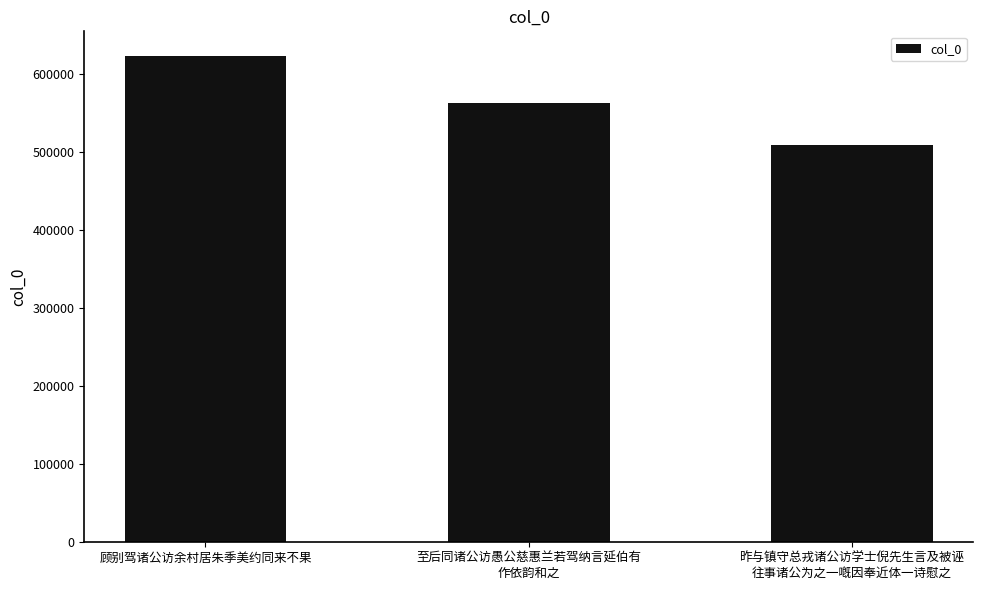

What is the value of the 1st bar from the left?

624115